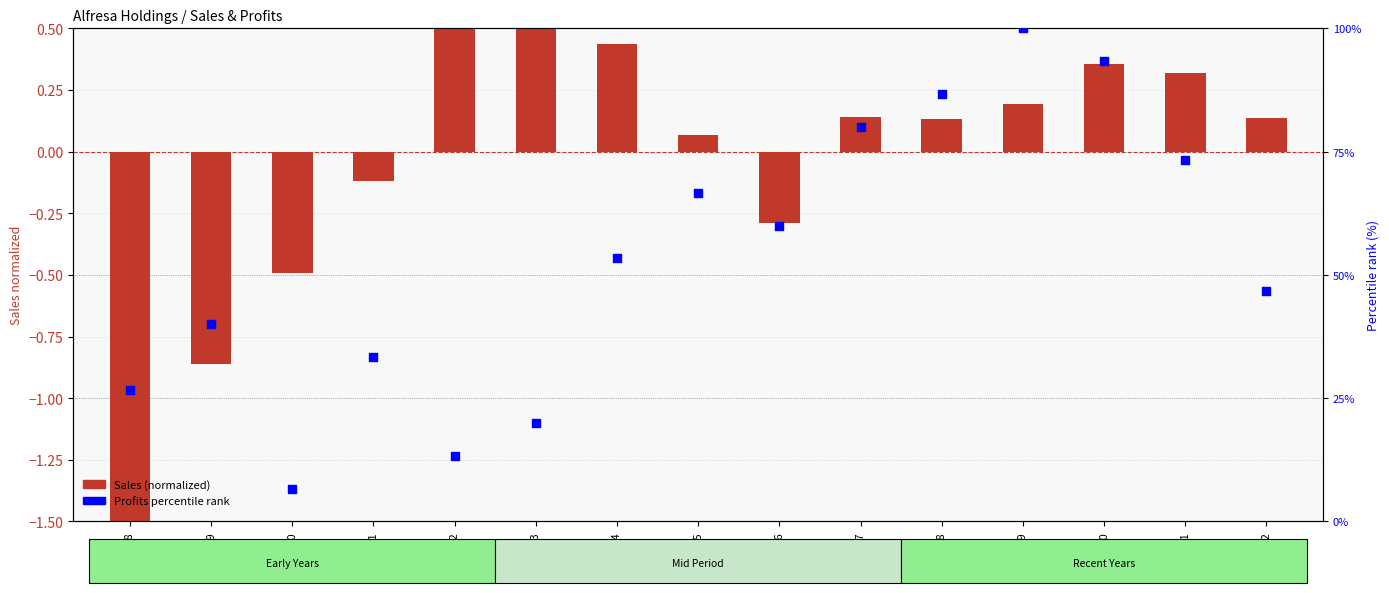

Which series has the largest total across all categories?

Profits percentile rank